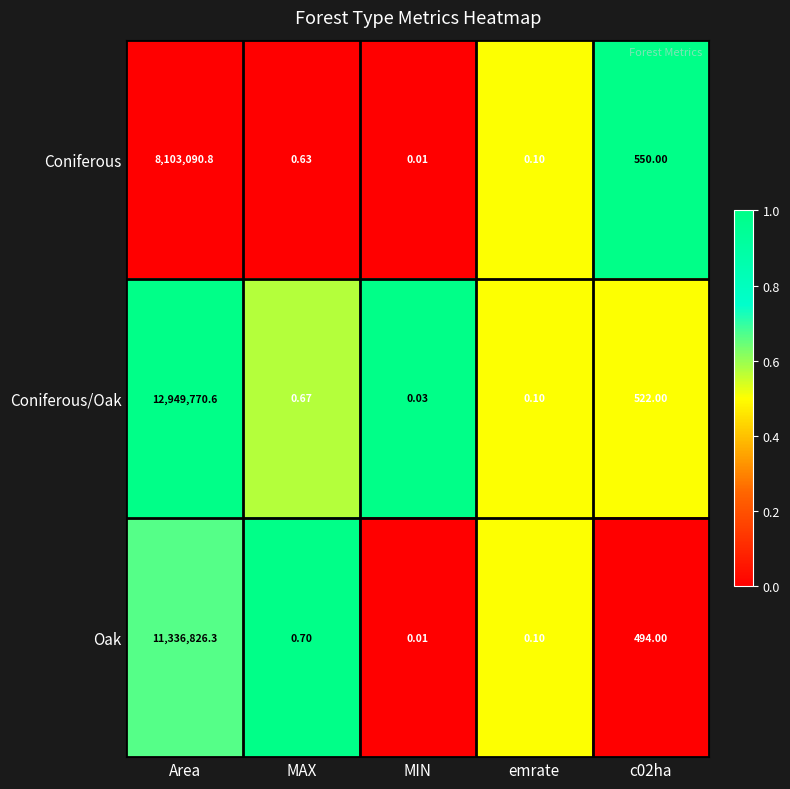

List the series in order of their overall mean, lowest first.

Coniferous, Oak, Coniferous/Oak